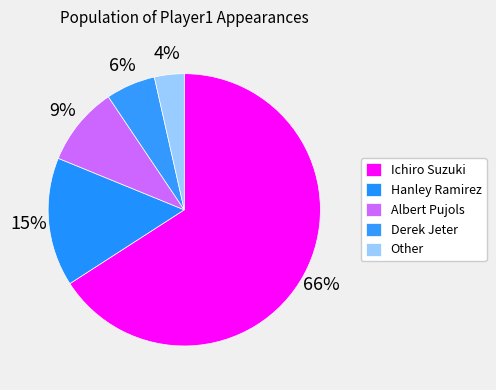

How many slices are in this pie chart?

5